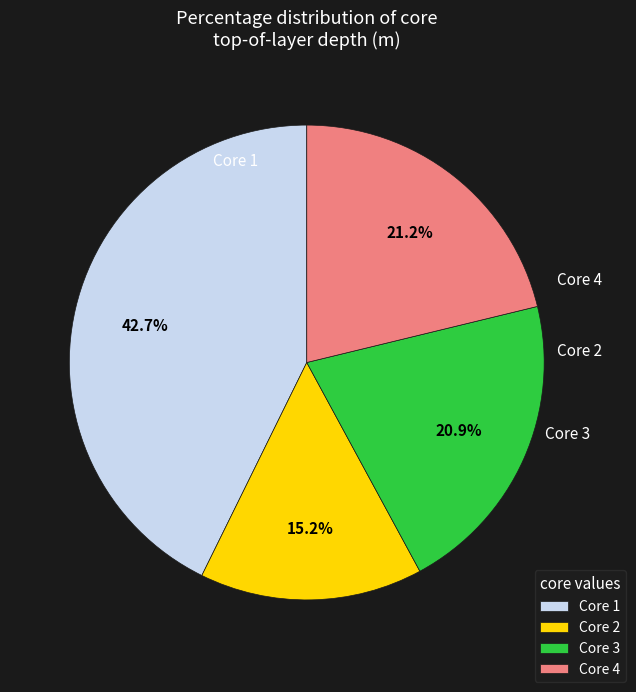

Does Core 1 represent more than half of the total?

No